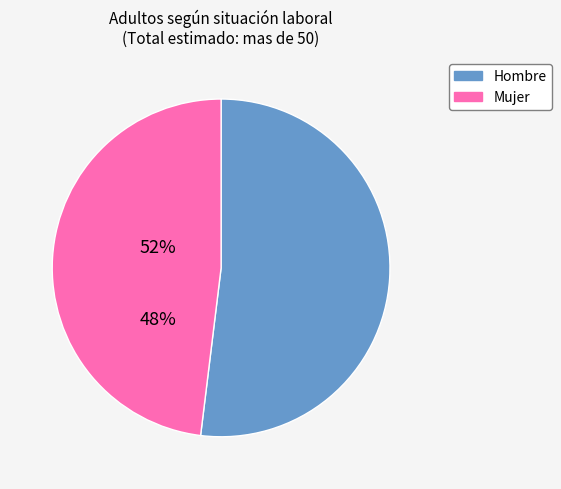

Which slice represents more than half of the pie?

Hombre